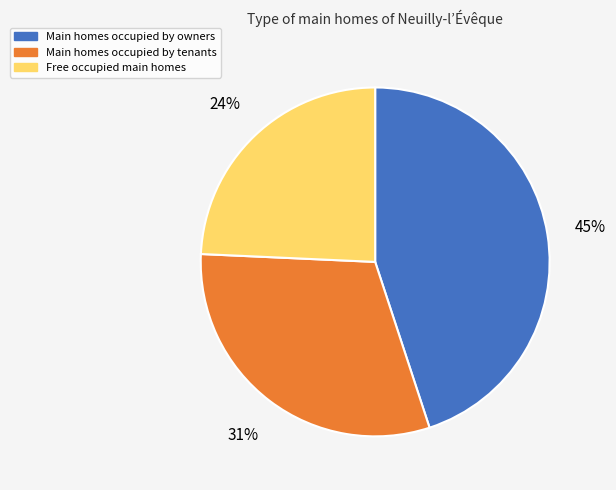

To the nearest percent, what is the difference between the largest and smallest slice percentages?

21%